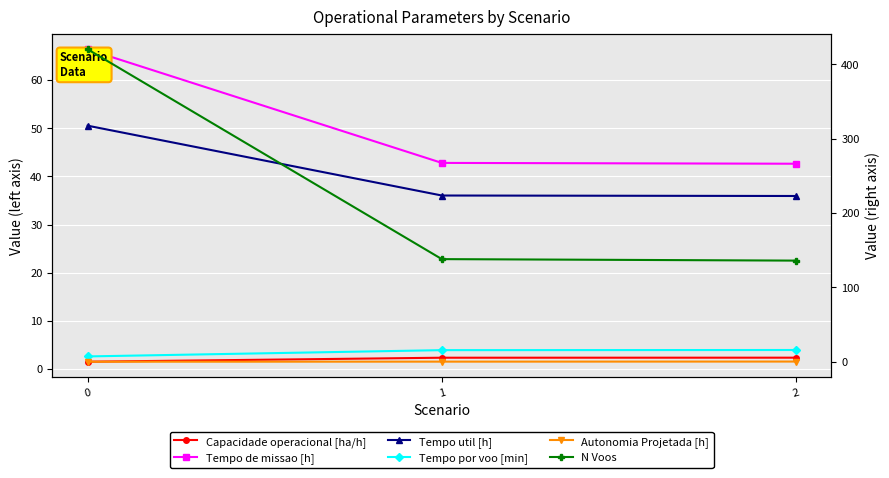

Reading left to right, what are all the values shown in this chart?

Capacidade operacional [ha/h]: 0=1.5	1=2.3	2=2.3
Tempo de missao [h]: 0=66.4	1=42.8	2=42.6
Tempo util [h]: 0=50.5	1=36.0	2=35.9
Tempo por voo [min]: 0=7.2	1=15.7	2=15.8
Autonomia Projetada [h]: 0=0.1	1=0.2	2=0.3
N Voos: 0=420.0	1=138.0	2=136.0